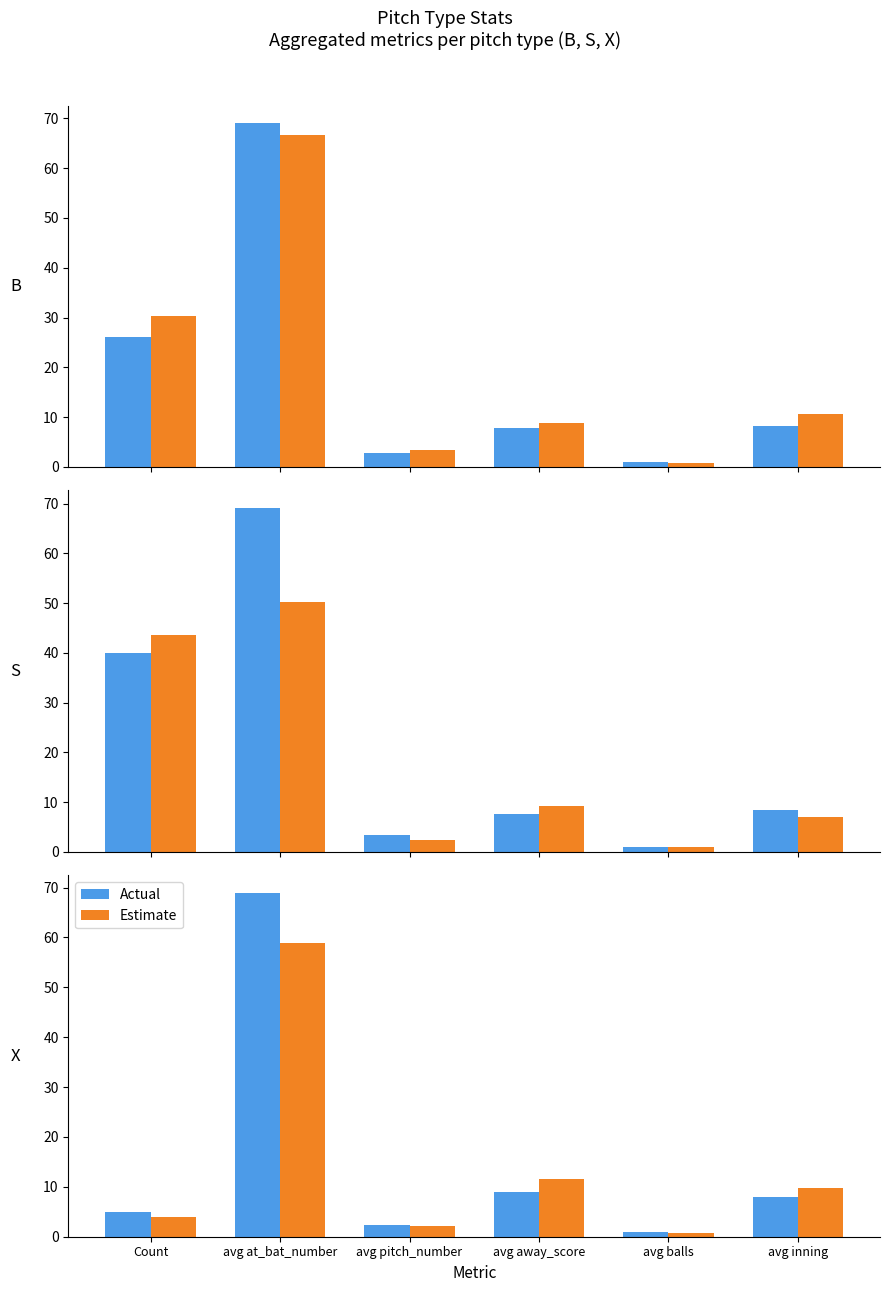

What position from the right is avg inning?

1